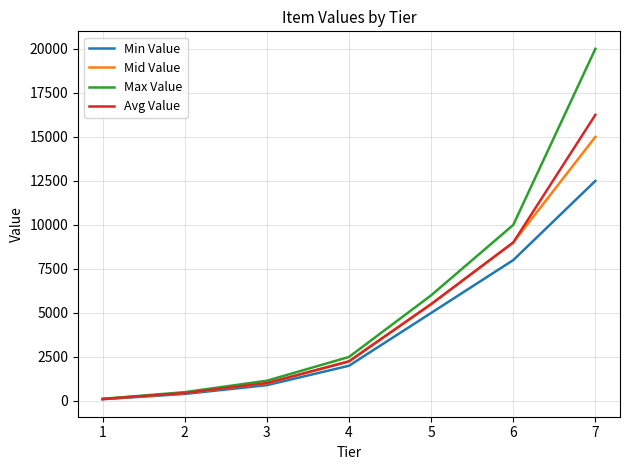

Reading left to right, transcribe all the data shown in this chart.

Min Value: 1=100	2=400	3=900	4=2000	5=5000	6=8000	7=12500
Mid Value: 1=110	2=450	3=1000	4=2250	5=5500	6=9000	7=15000
Max Value: 1=120	2=500	3=1150	4=2500	5=6000	6=10000	7=20000
Avg Value: 1=110	2=450	3=1017	4=2250	5=5500	6=9000	7=16250